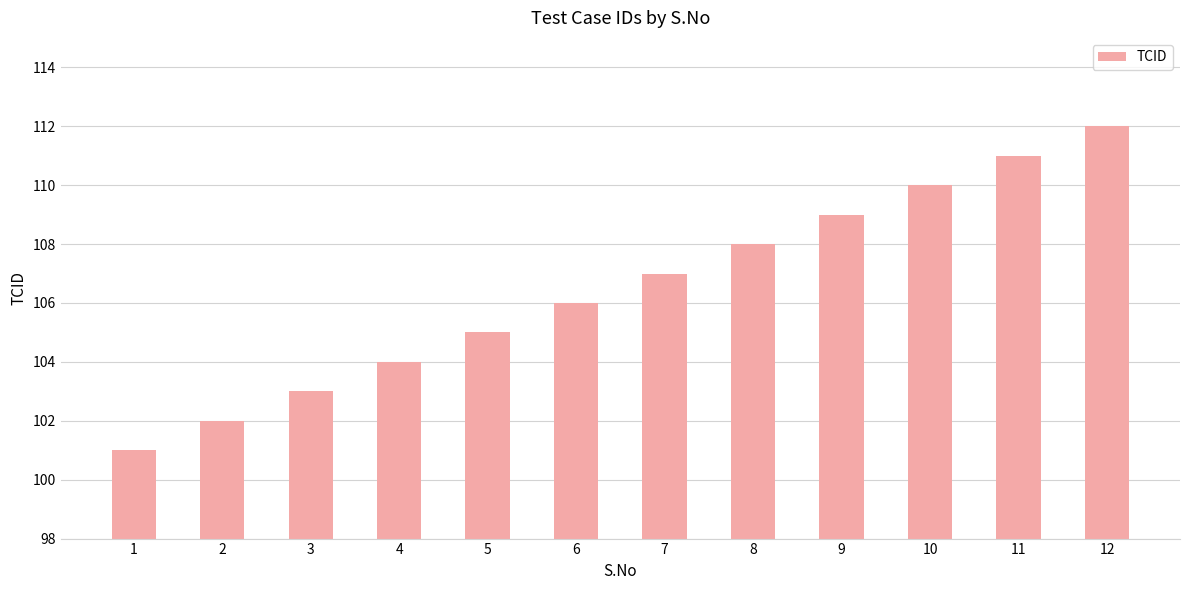

What is the minimum value shown in the chart?

101